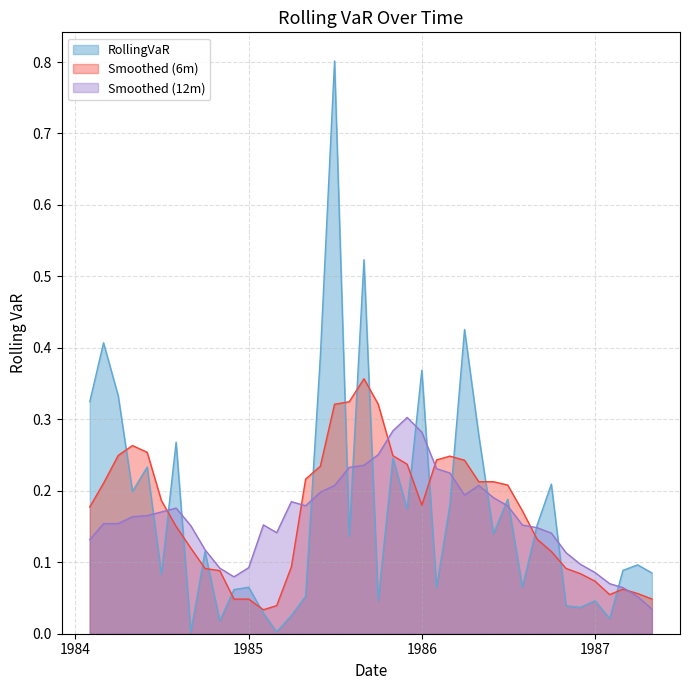

Does the chart display data point markers on the line(s)?

No